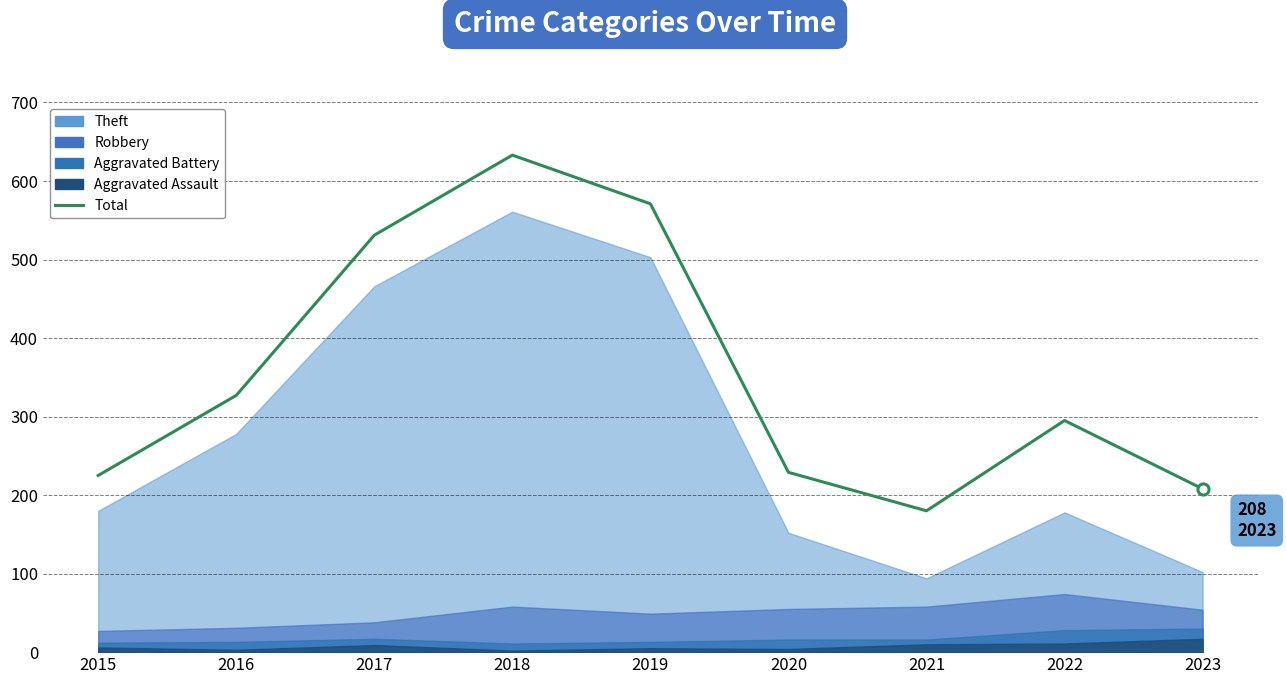

The value at 2022 is 295. True or false?

True